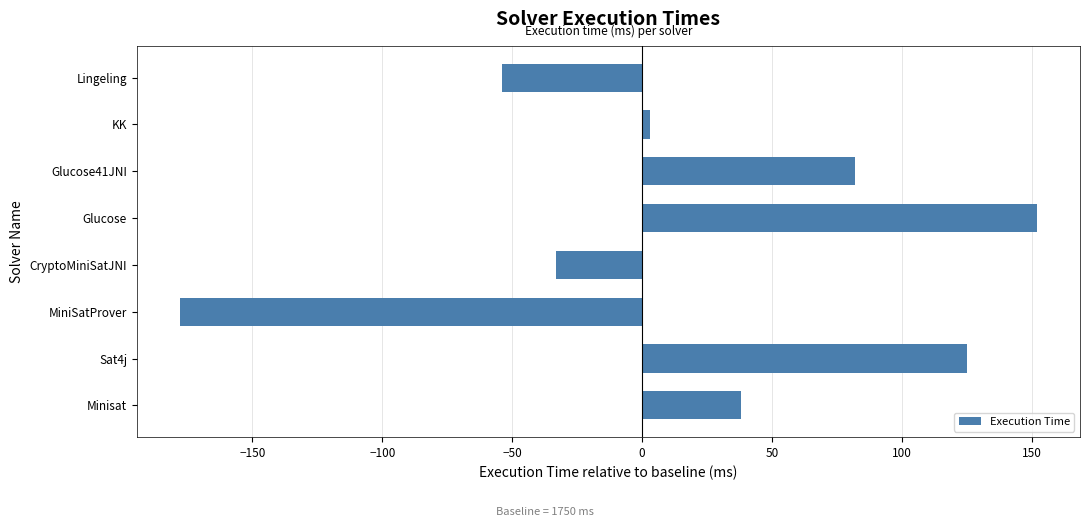

How many negative values are there?

3